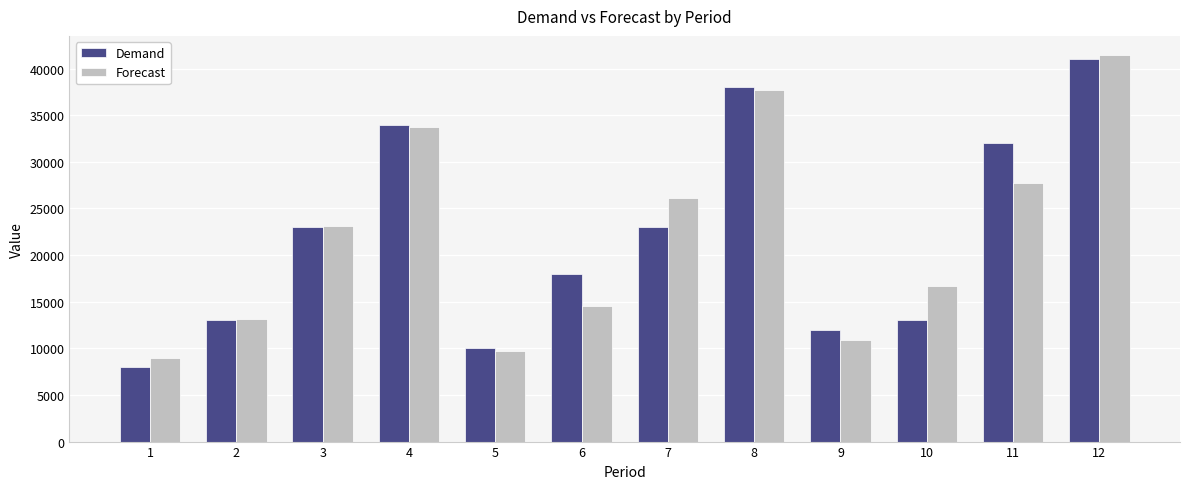

Reading right to left, list all the values displayed in this chart.

Demand: 12=41000.0	11=32000.0	10=13000.0	9=12000.0	8=38000.0	7=23000.0	6=18000.0	5=10000.0	4=34000.0	3=23000.0	2=13000.0	1=8000.0
Forecast: 12=41434.5	11=27757.0	10=16697.2	9=10860.7	8=37710.3	7=26152.5	6=14568.5	5=9705.6	4=33719.8	3=23142.4	2=13181.8	1=8944.4